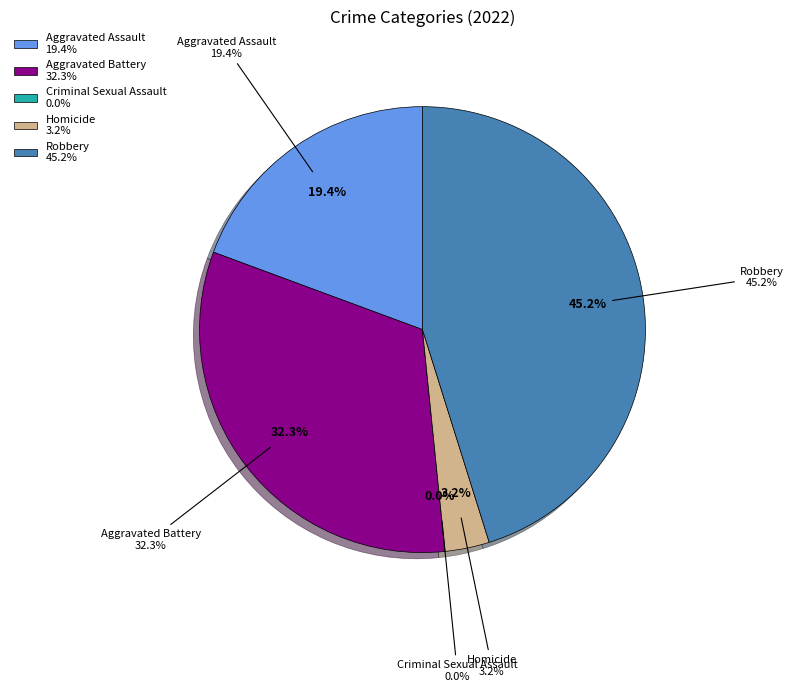

To the nearest percent, what is the difference between the largest and smallest slice percentages?

45%